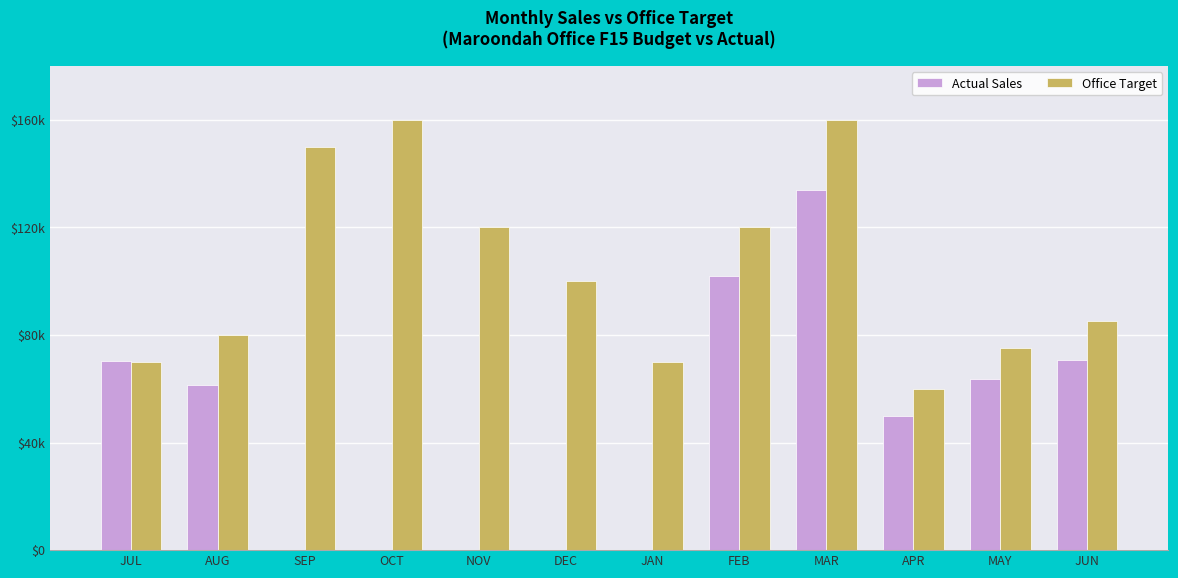

What are all the series names shown in the legend?

Actual Sales, Office Target